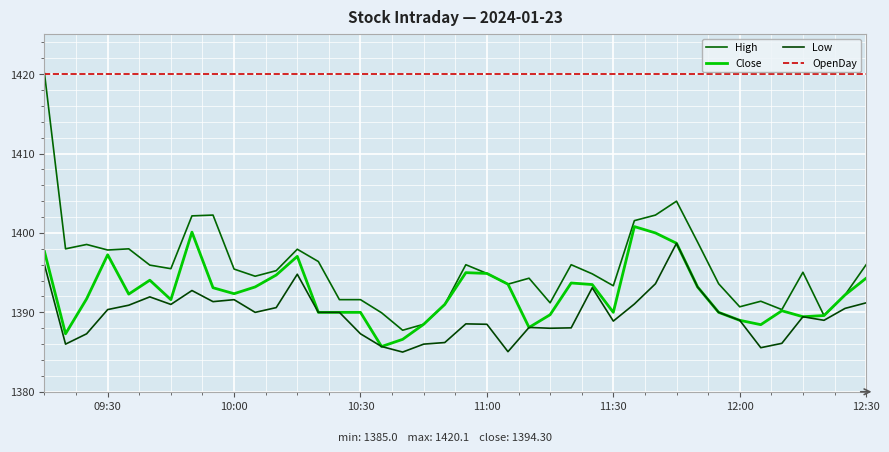

What is the value of the Close point at the 34th from the left?

1389.0